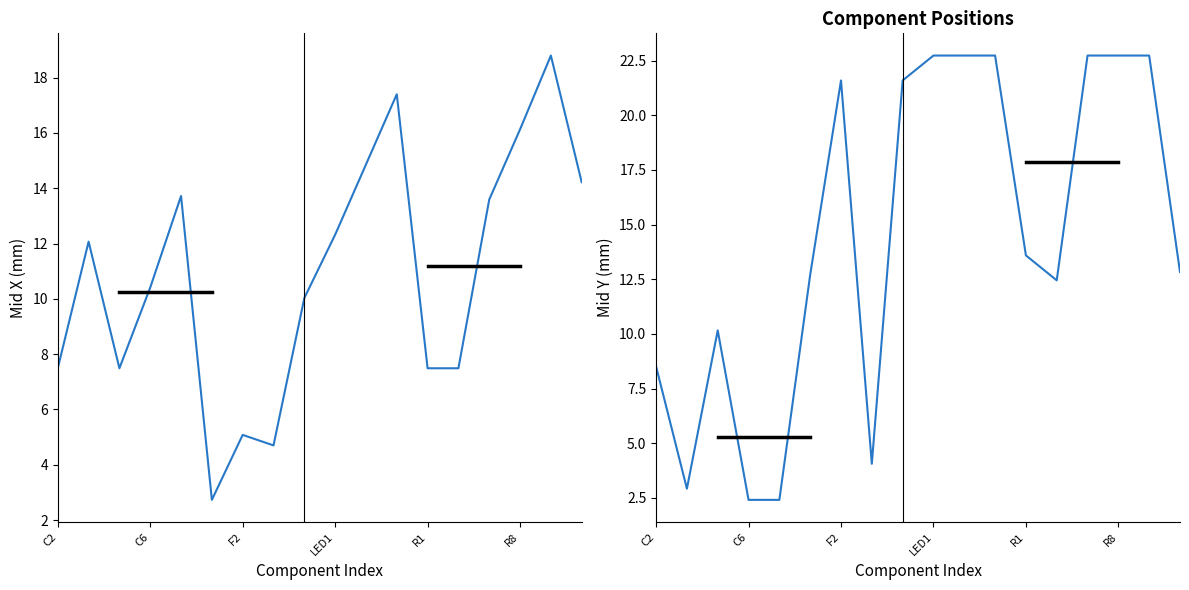

What is the difference between the Mid X values at 17 and C2?

6.7